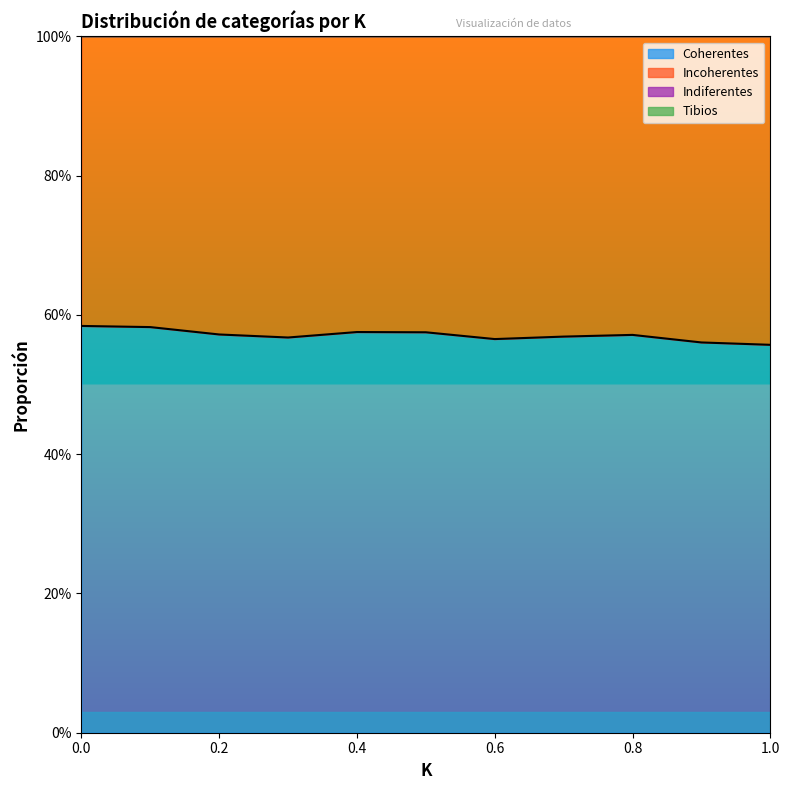

True or false: Tibios and Coherentes cross at least once.

False